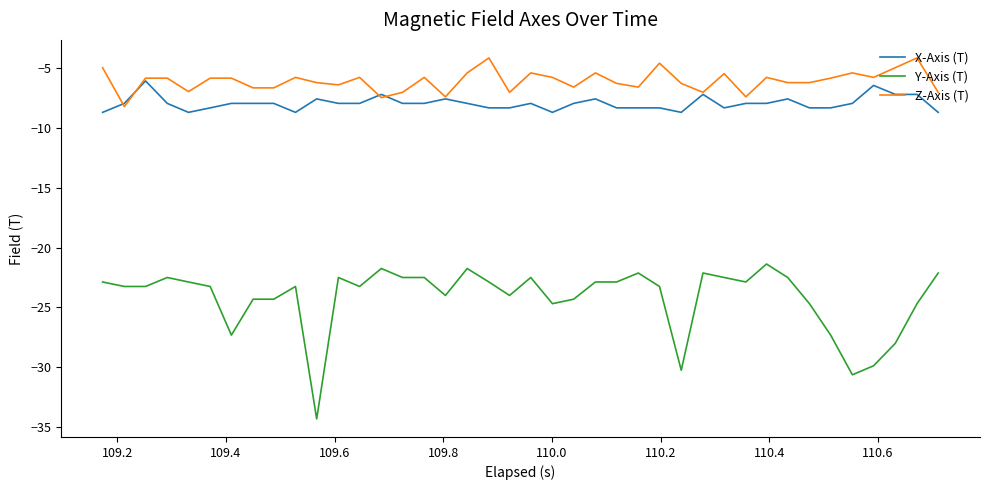

Is this an area chart (filled region under the line)?

No